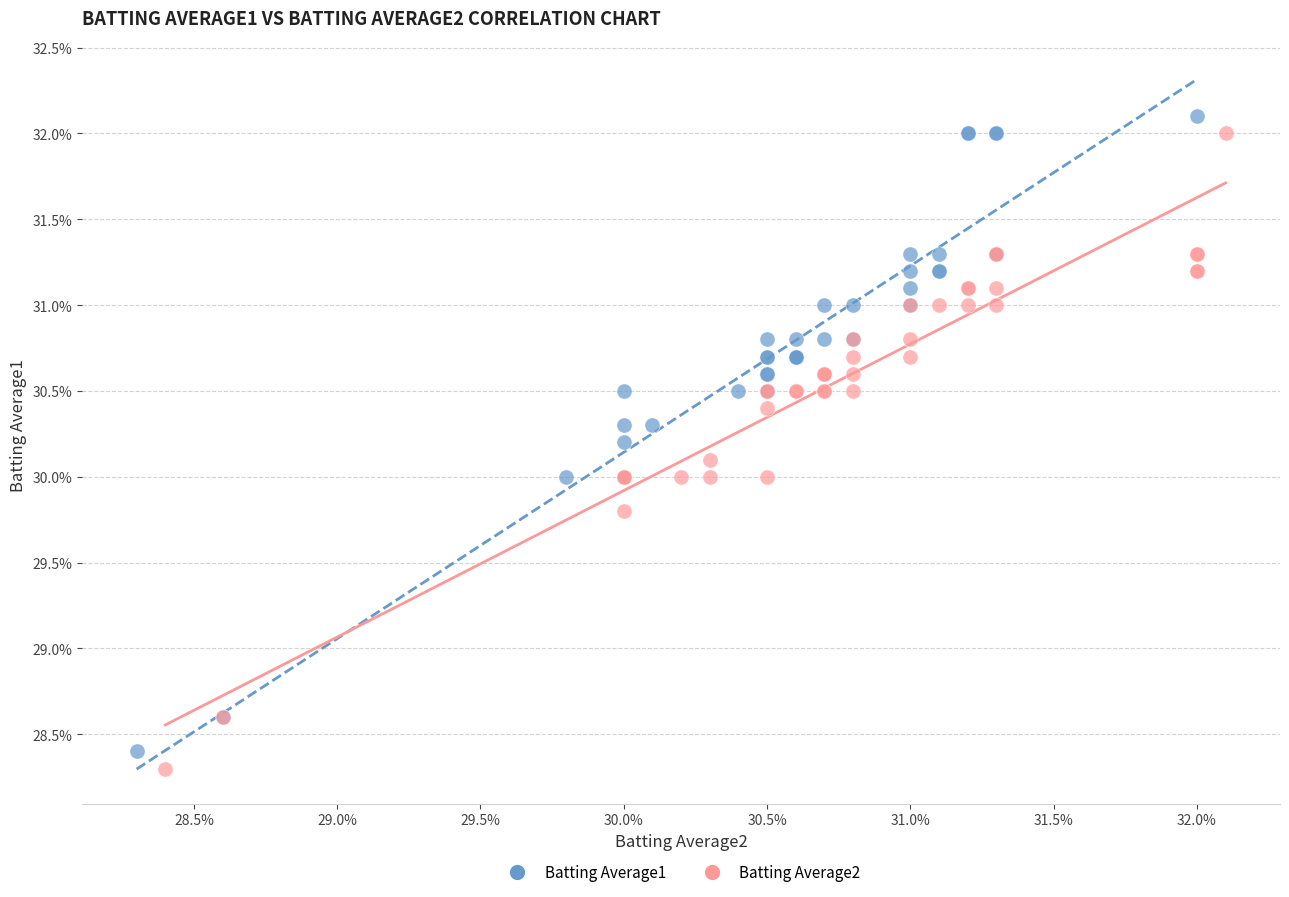

Which series contains the lowest Y value?

Batting Average2